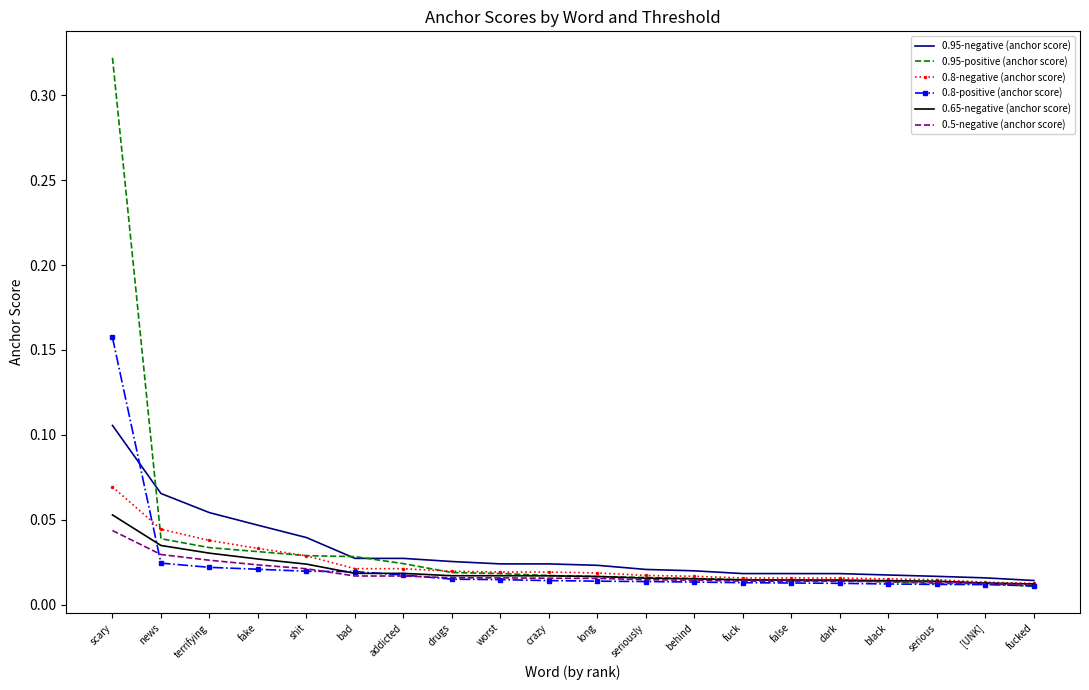

Is the value of 0.8-negative (anchor score) at scary greater than the value of 0.5-negative (anchor score) at crazy?

Yes